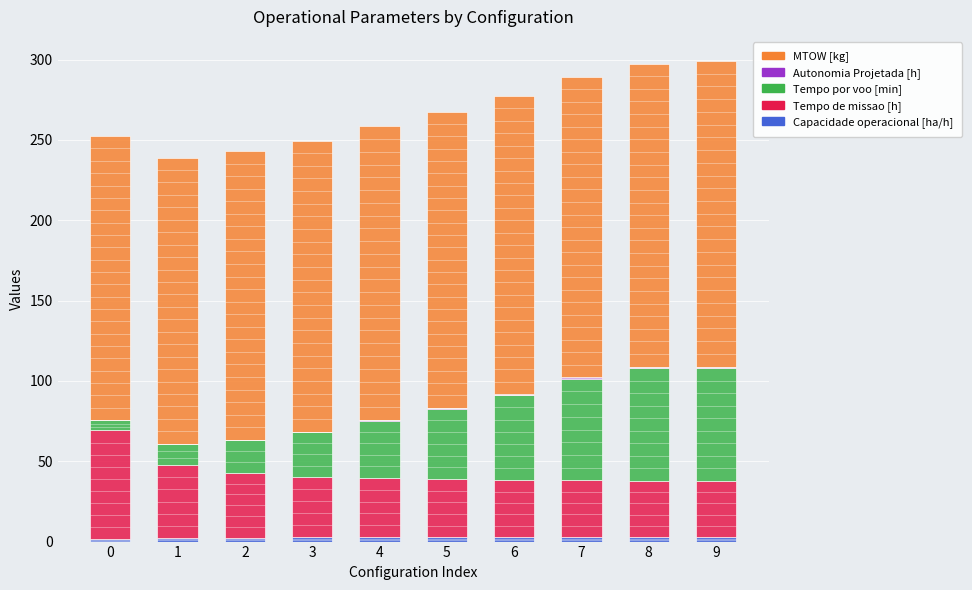

What is the value of the Tempo de missao [h] bar at the 6th from the left?

36.2